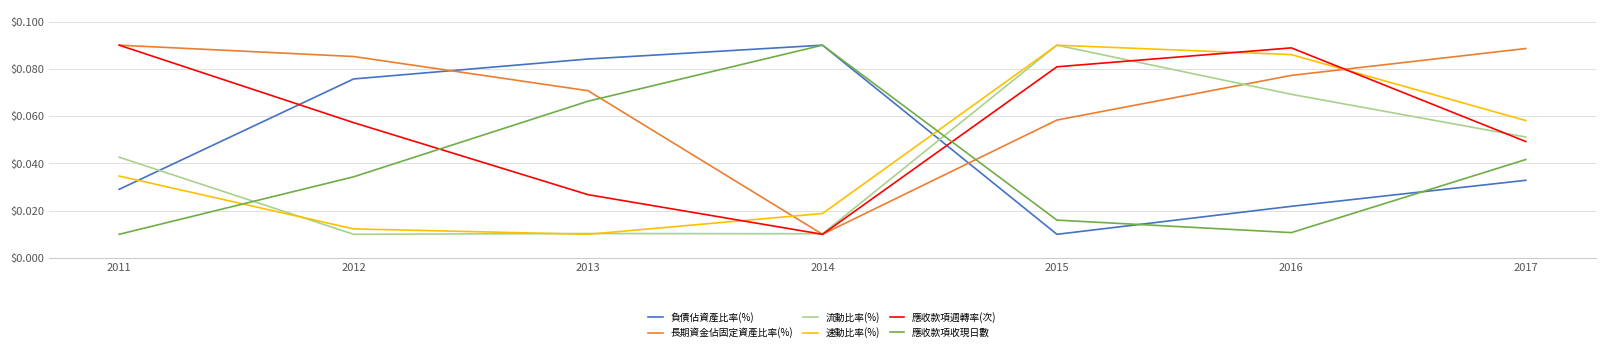

How many interior local peaks does the 速動比率(%) series have?

1